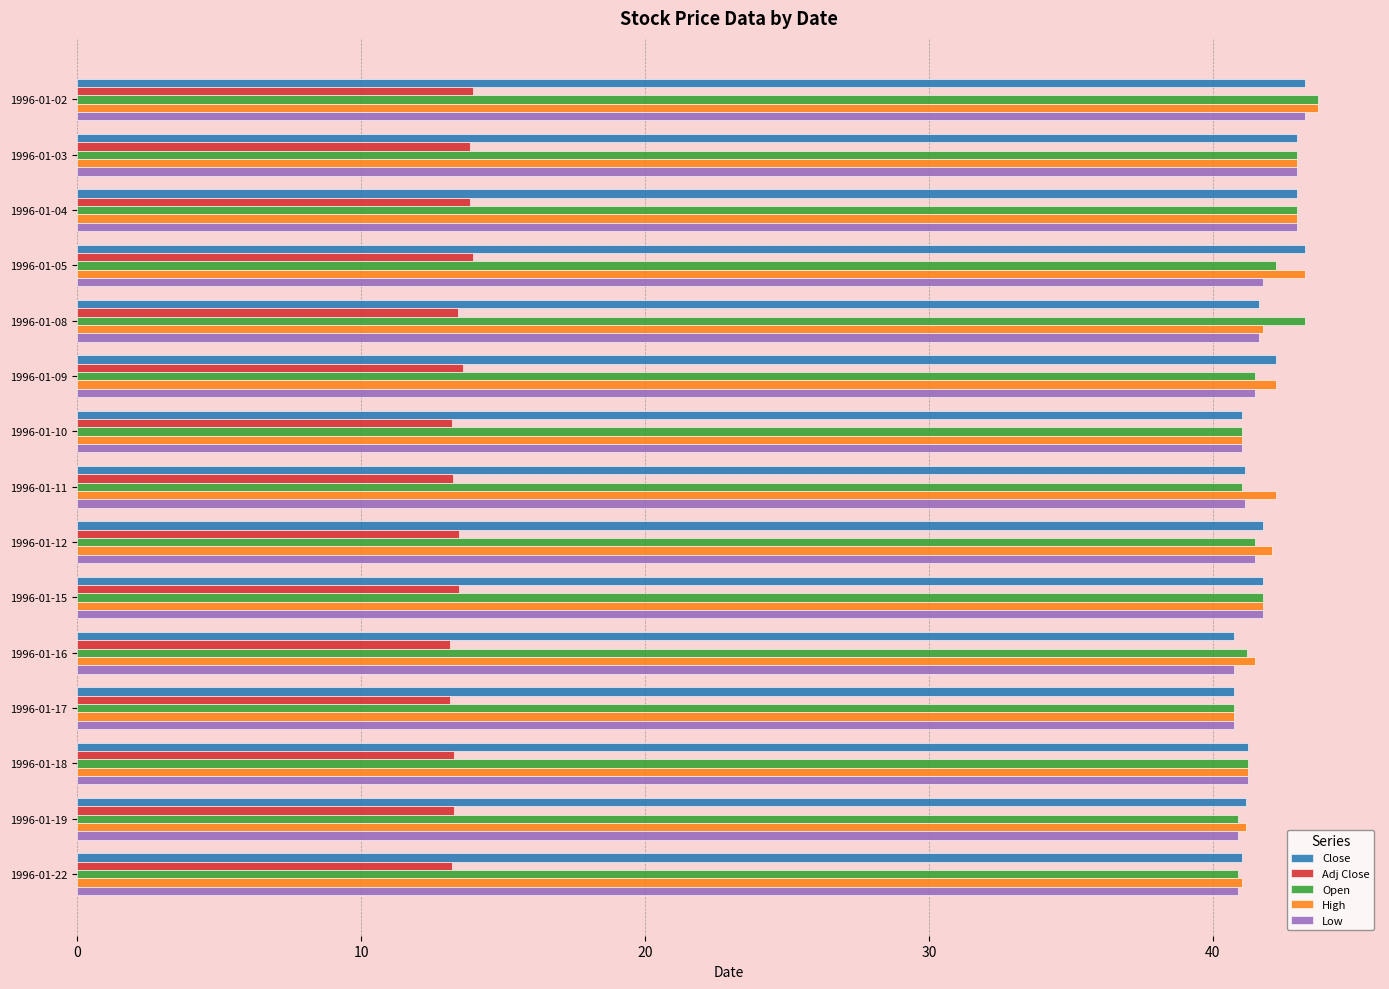

Is it true that Adj Close equals 19.2 at 1996-01-04?

False